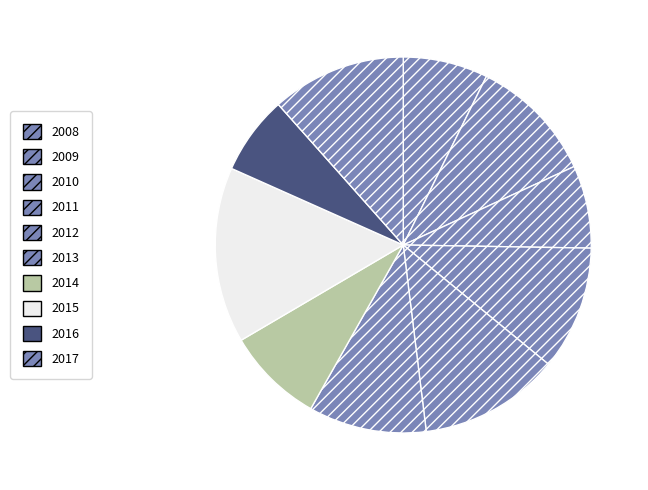

The 2013 slice represents 10% of the pie. True or false?

True